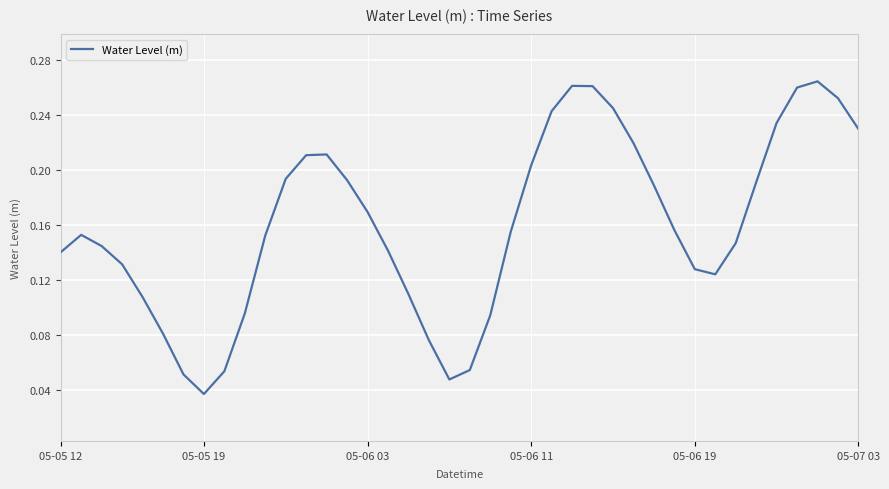

Where is the data nearest to the value 0?

05-05 19